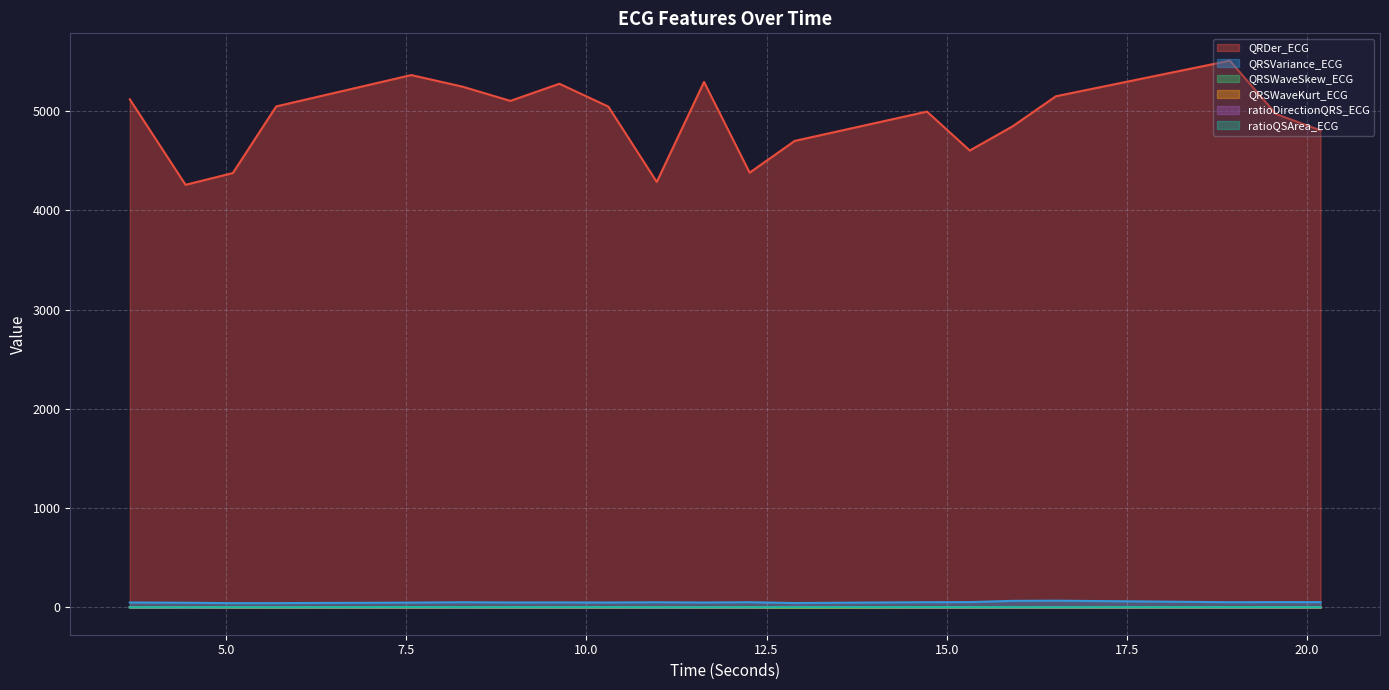

How many interior local valleys does the QRDer_ECG series have?

5